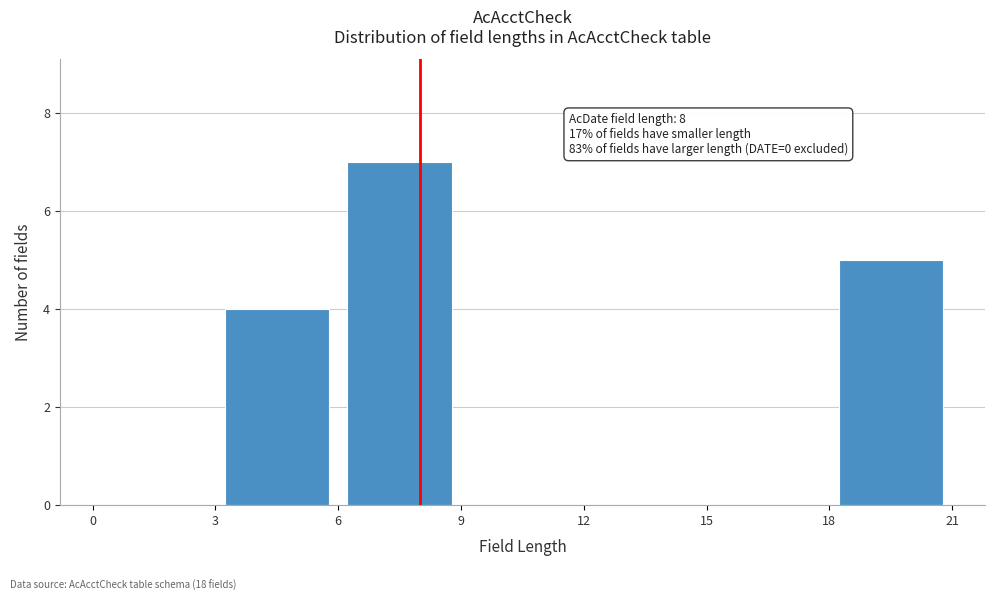

Which range on the x-axis has the tallest bar?

6 to 9